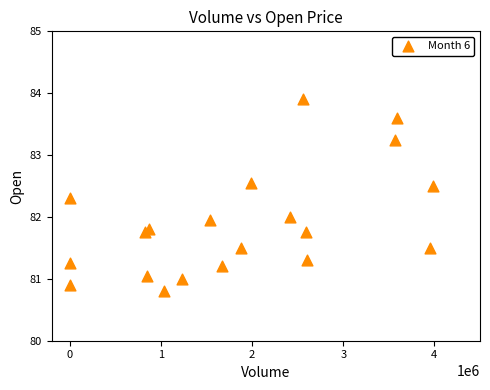

What is the range of X values (max minus min)?

3989220.0